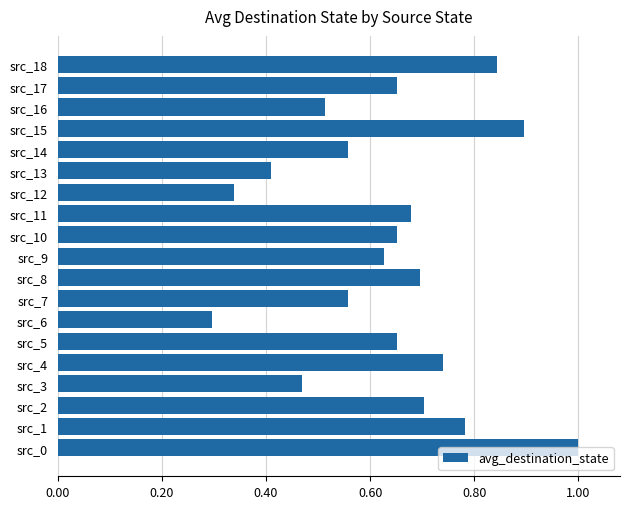

At which label is the value closest to 0?

src_6